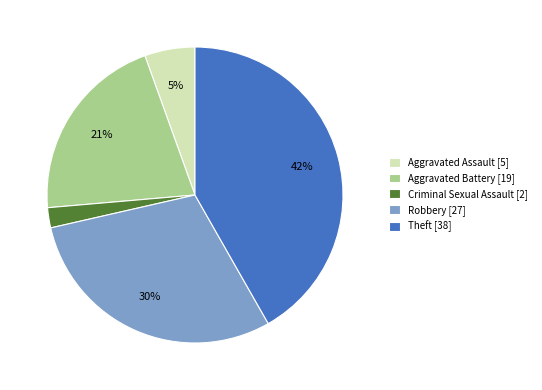

To the nearest percent, what is the difference between the largest and smallest slice percentages?

40%